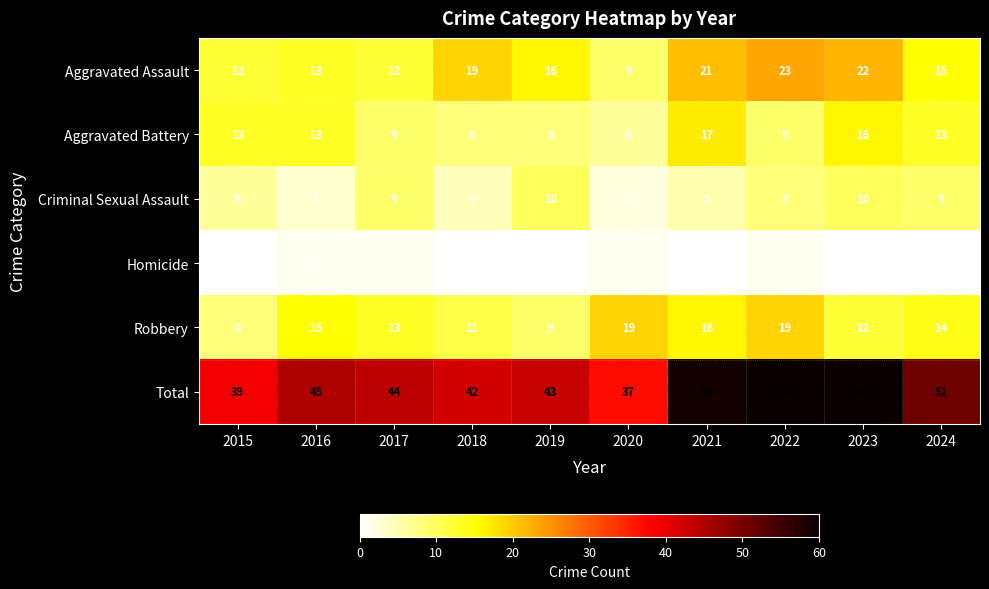

What is the difference between the maximum and second lowest values in the Robbery series?

10